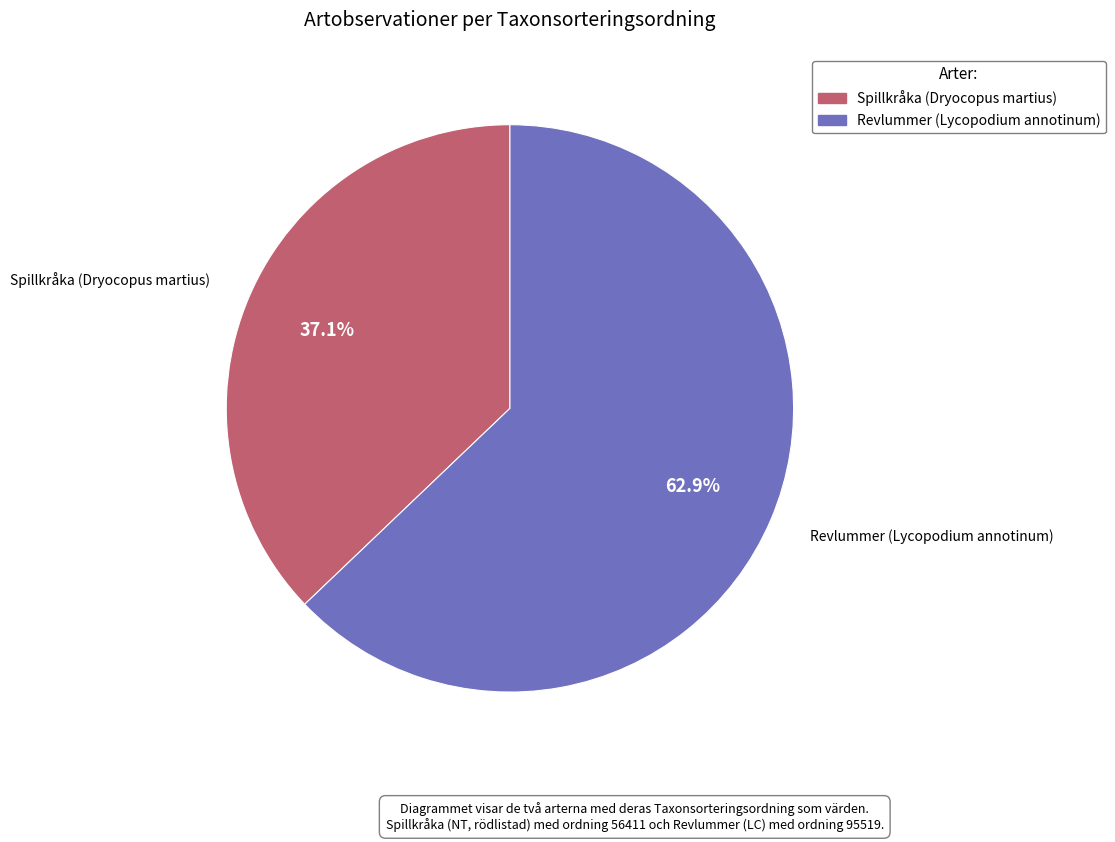

To the nearest percent, what is the difference between the largest and smallest slice percentages?

26%